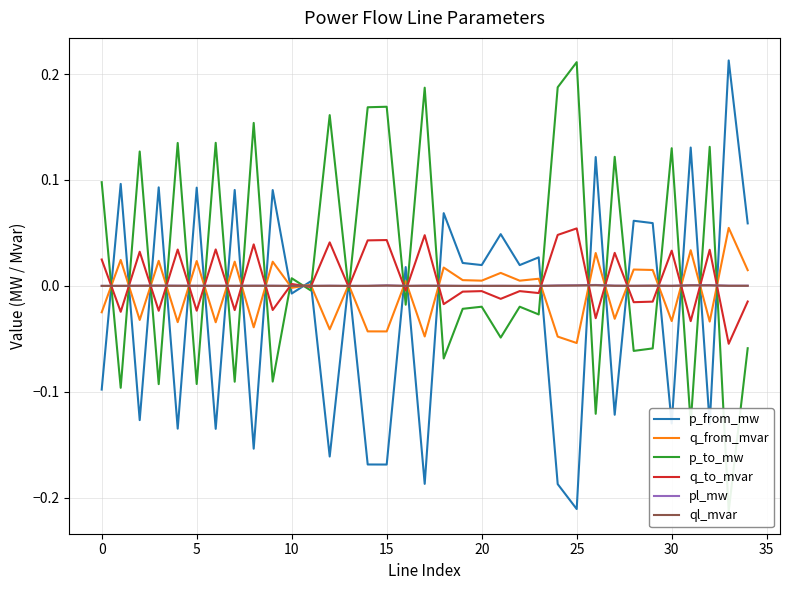

At which label is q_to_mvar closest to 0?

11